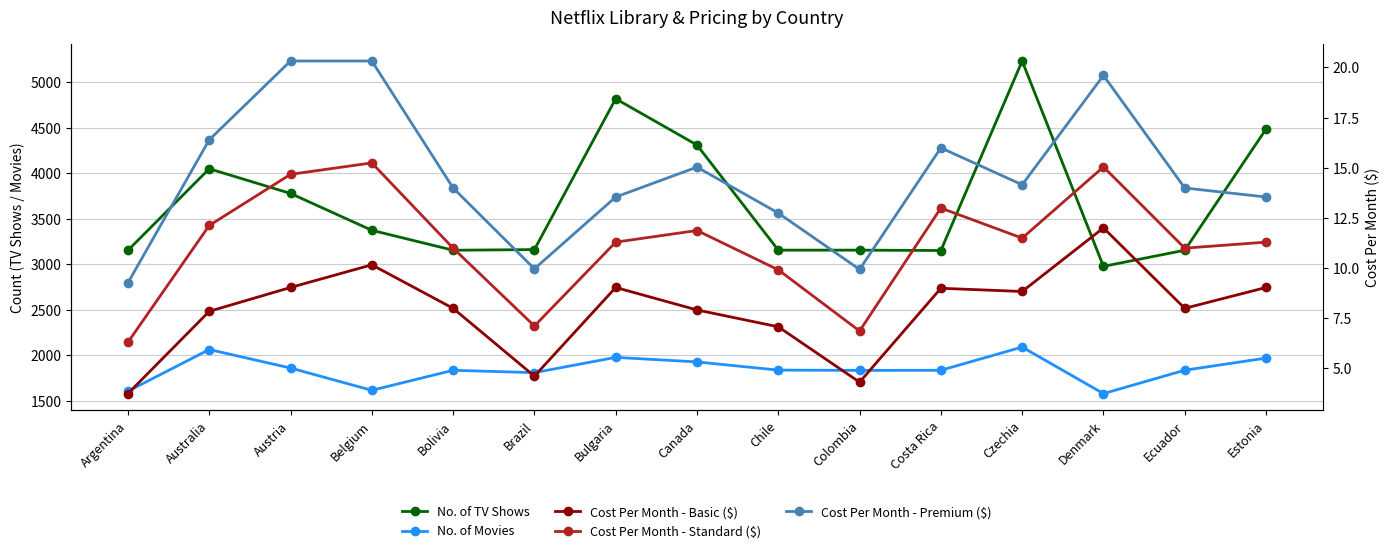

What is the greatest value displayed?

5234.0